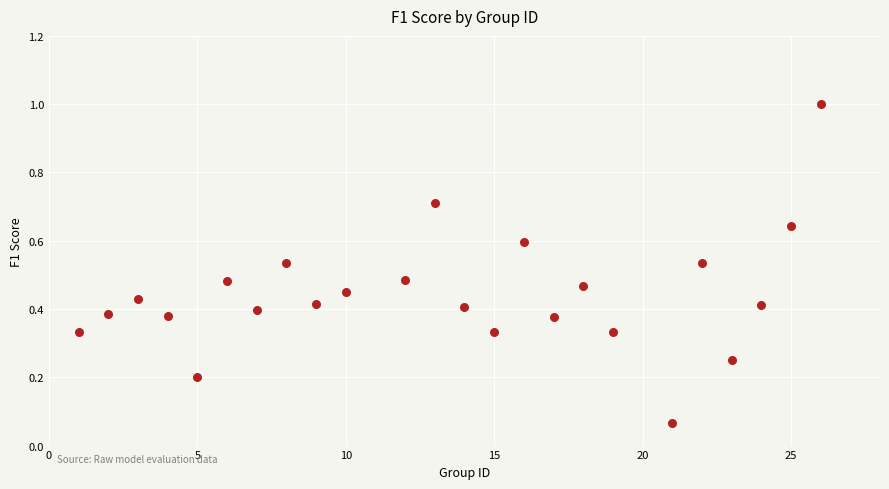

What is the range of Y values (max minus min)?

0.9